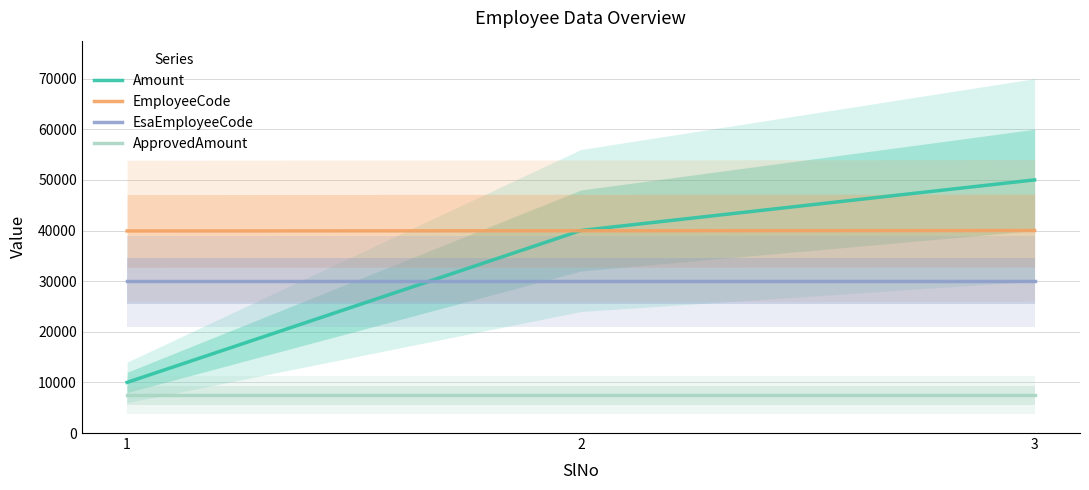

Does the chart have visible grid lines?

Yes